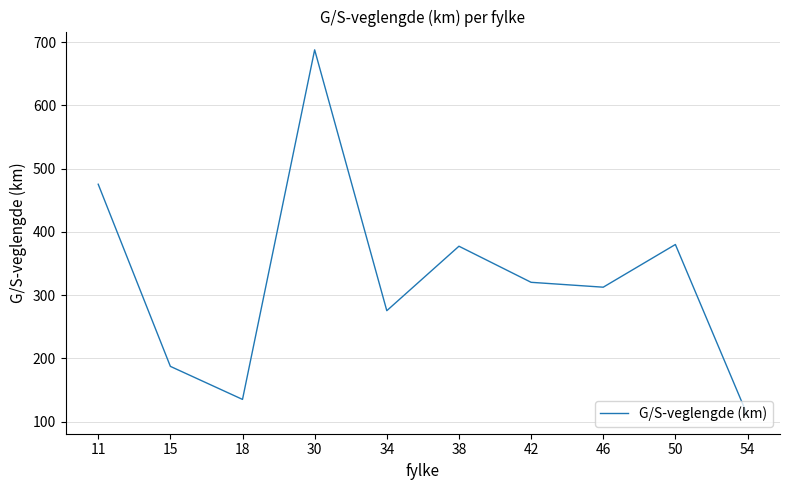

Between 38 and 18, which is larger?

38